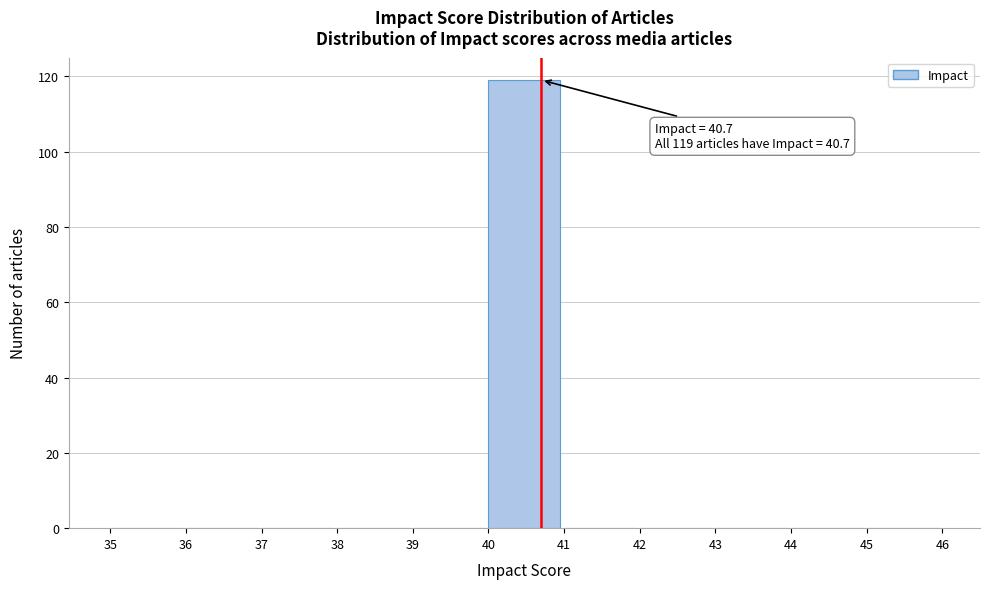

Over which range of the x-axis is the bar tallest?

40 to 41